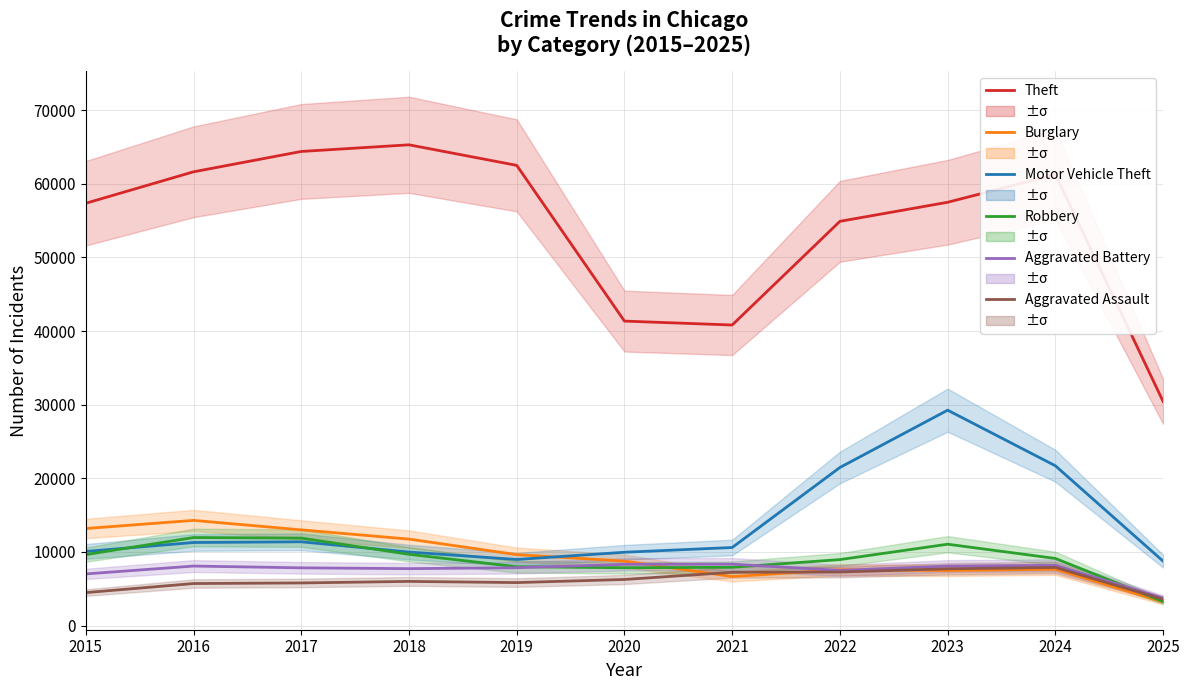

At how many categories does at least one series exceed 45236?

8